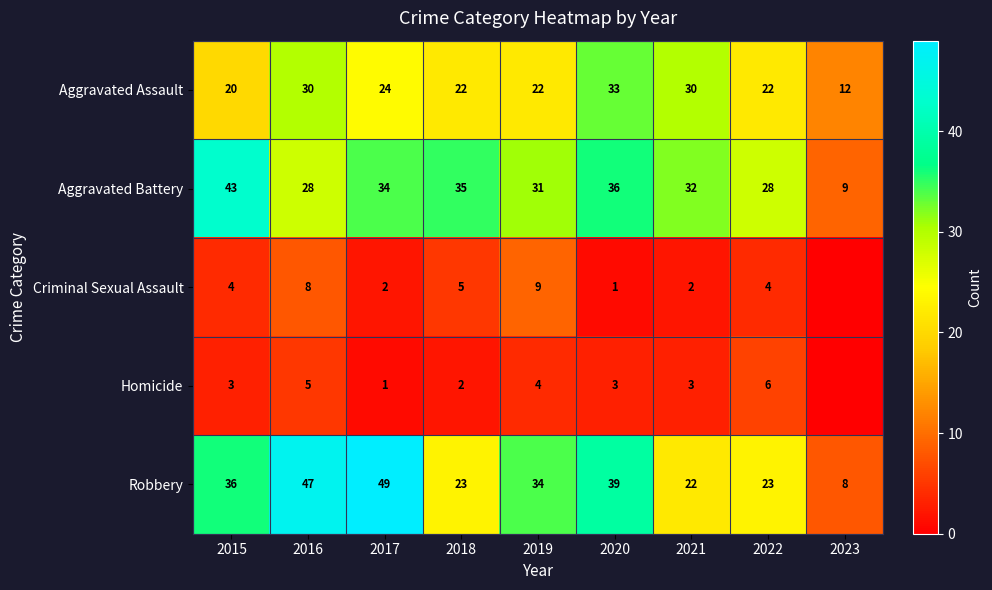

What is the greatest value displayed?

49